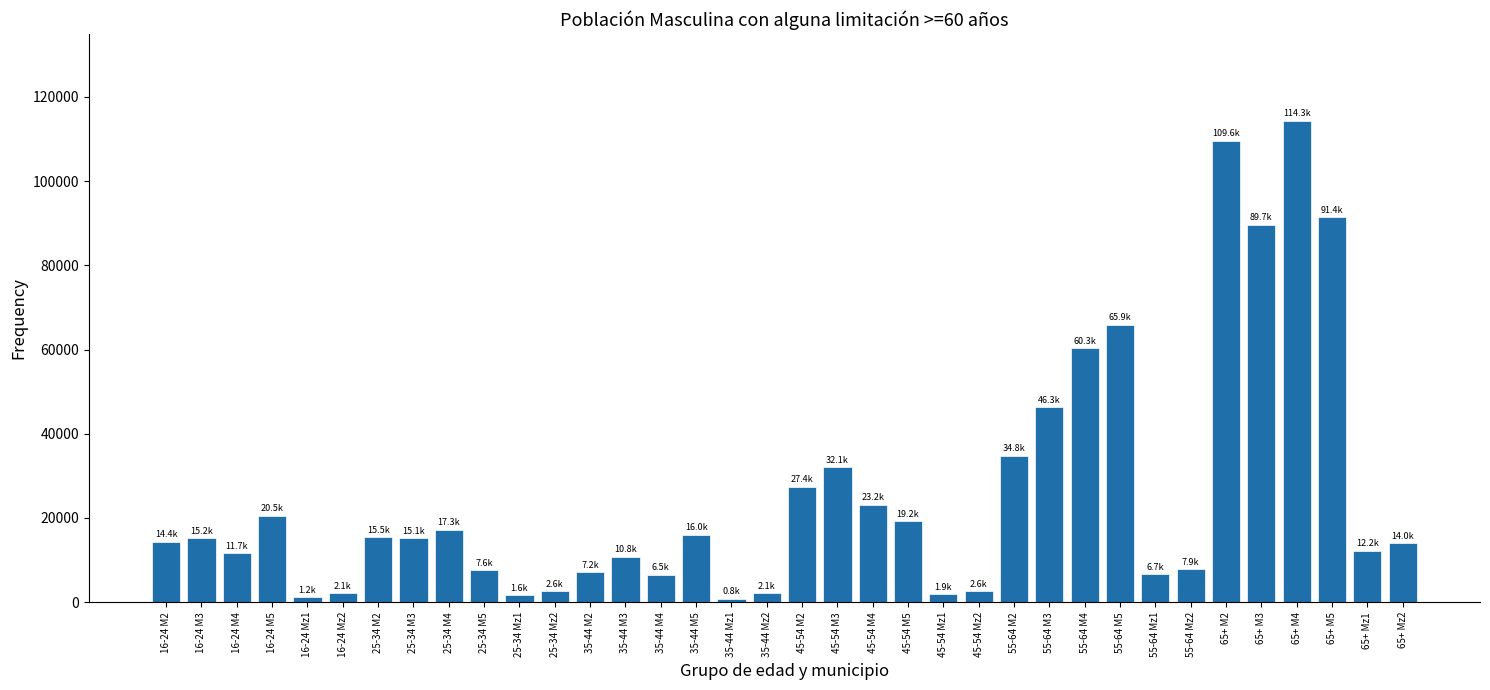

Which has a higher value, 35-44 M3 or 45-54 M4?

45-54 M4